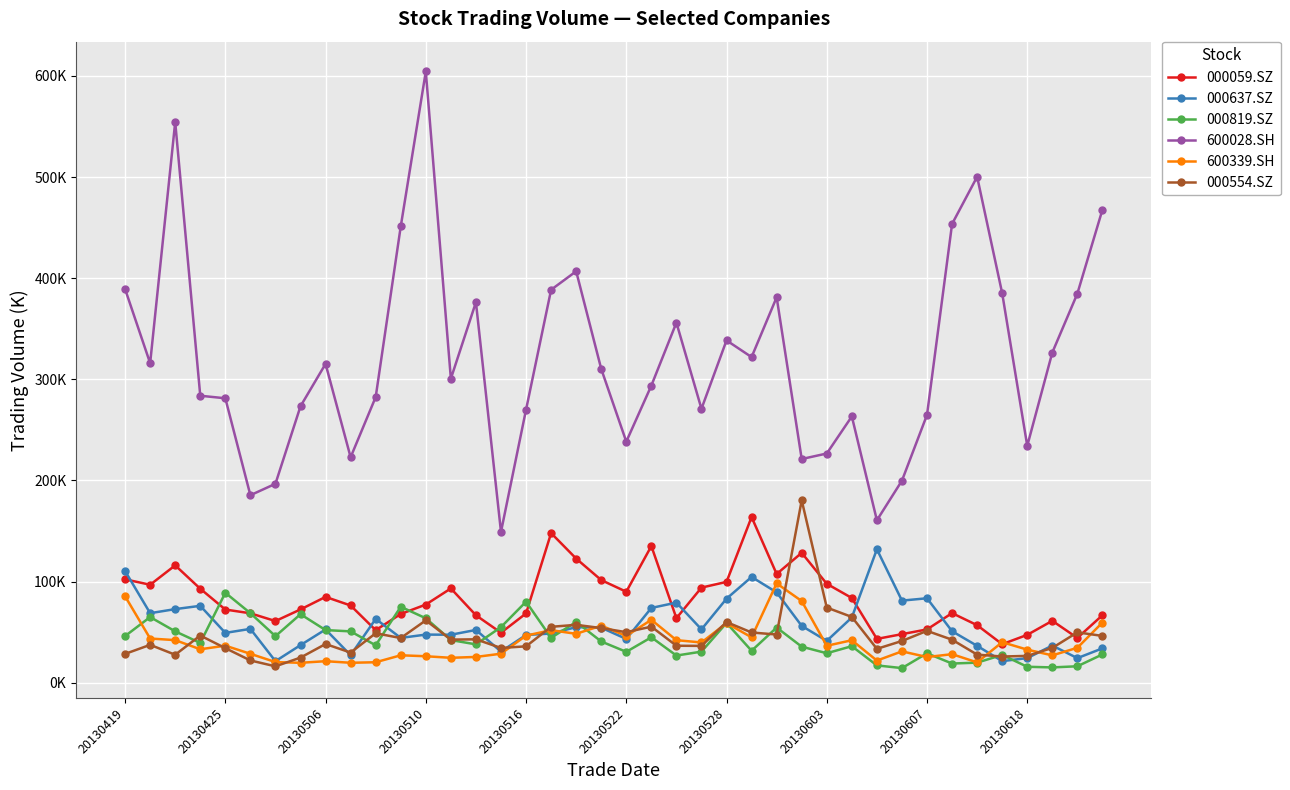

What are all the series names shown in the legend?

000059.SZ, 000637.SZ, 000819.SZ, 600028.SH, 600339.SH, 000554.SZ